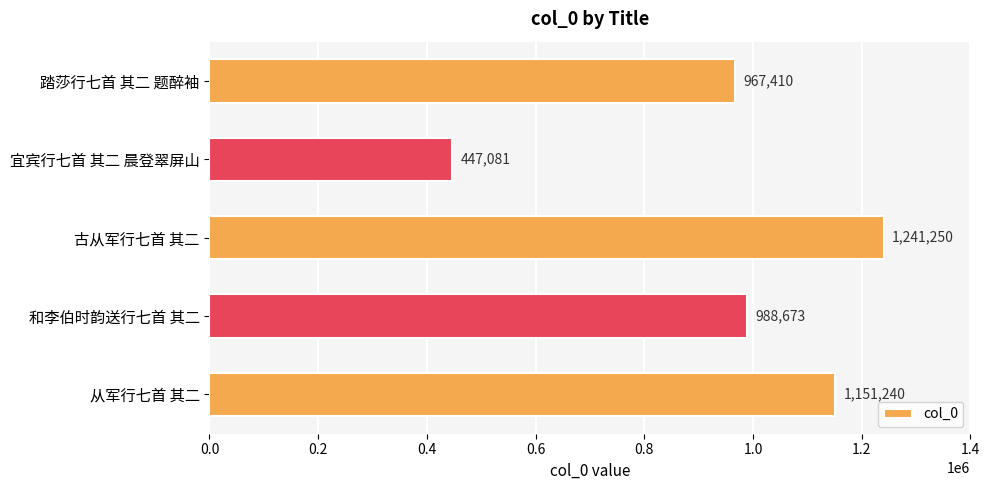

Does the chart contain any negative values?

No